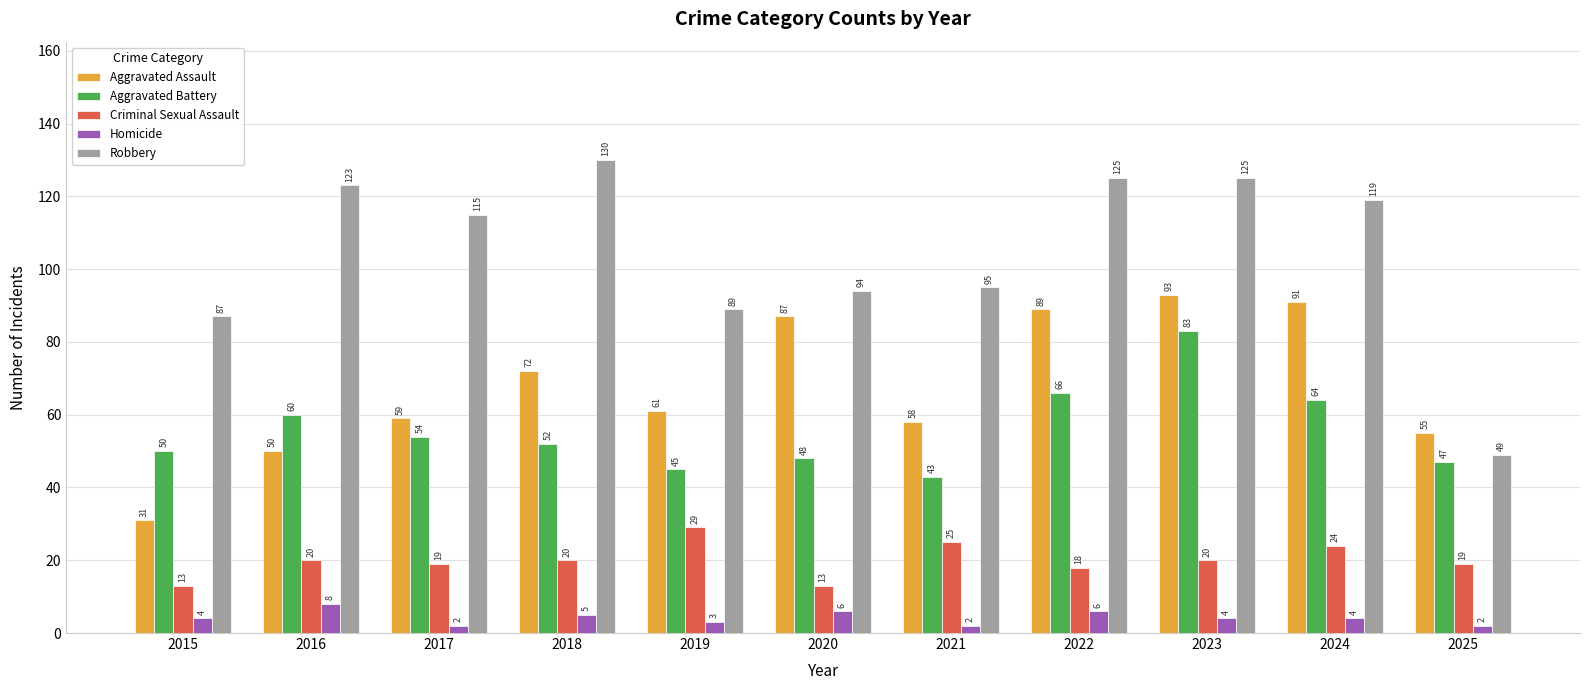

How many series are shown in this chart?

5